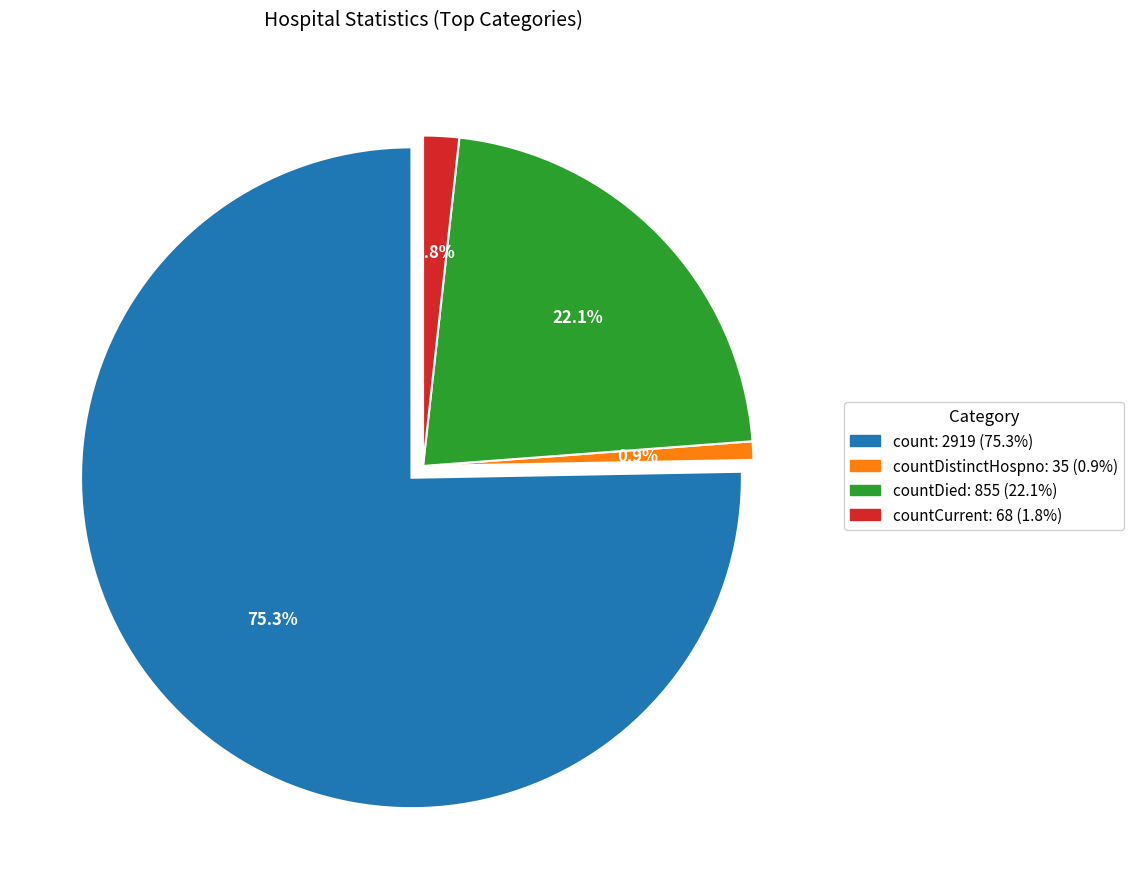

Does count represent more than half of the total?

Yes